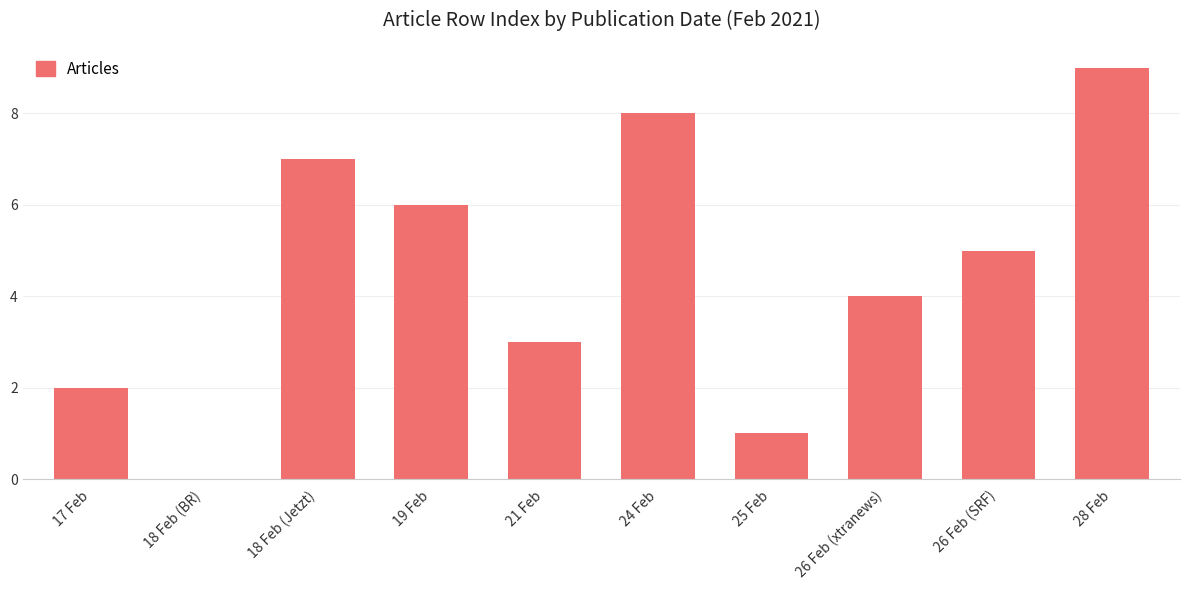

Reading right to left, what are all the values shown in this chart?

9	5	4	1	8	3	6	7	0	2